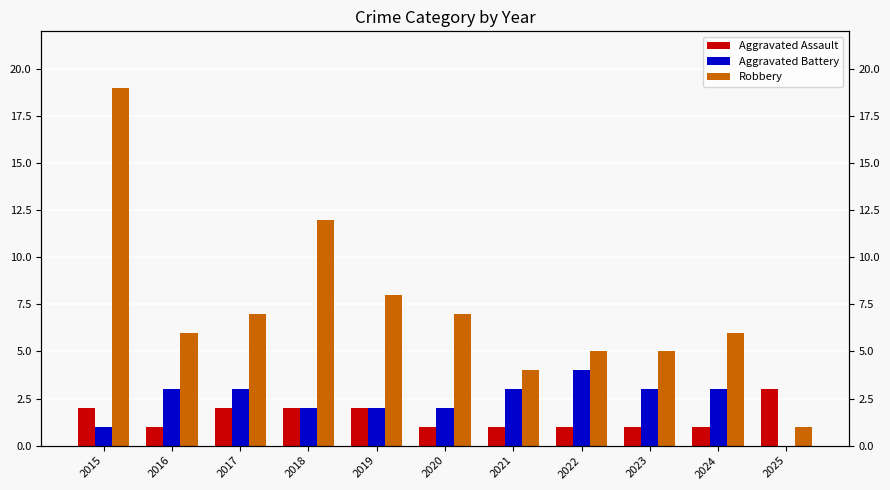

What are all the series names shown in the legend?

Aggravated Assault, Aggravated Battery, Robbery